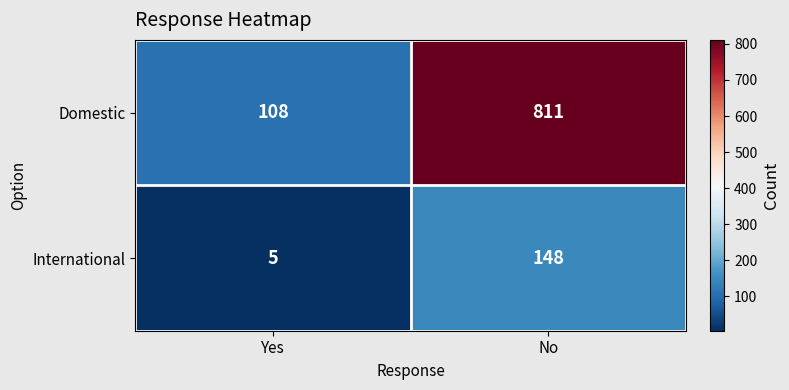

What is the minimum value shown in the chart?

5